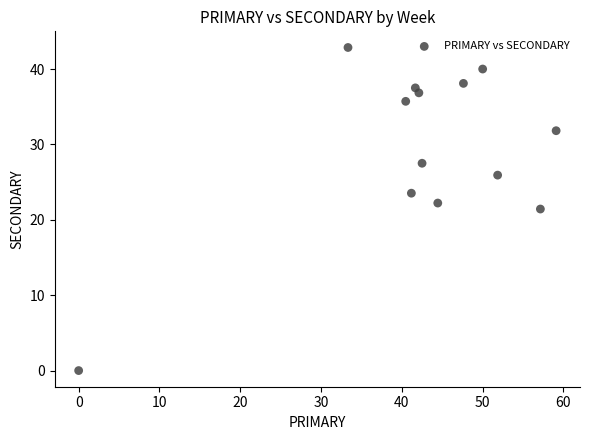

What is the range of Y values (max minus min)?

42.9